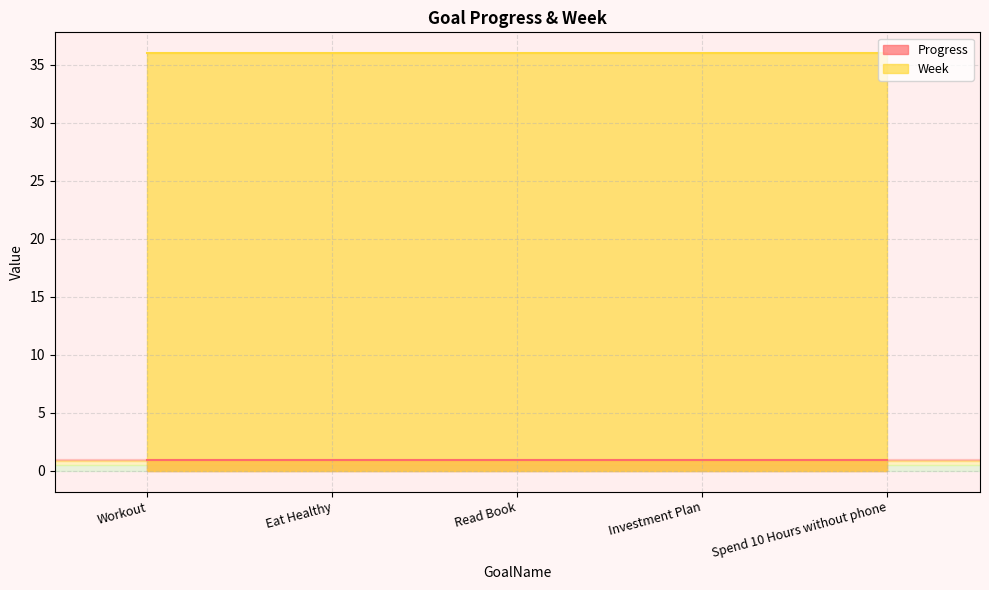

Is the value of Progress at Investment Plan greater than the value of Week at Read Book?

No